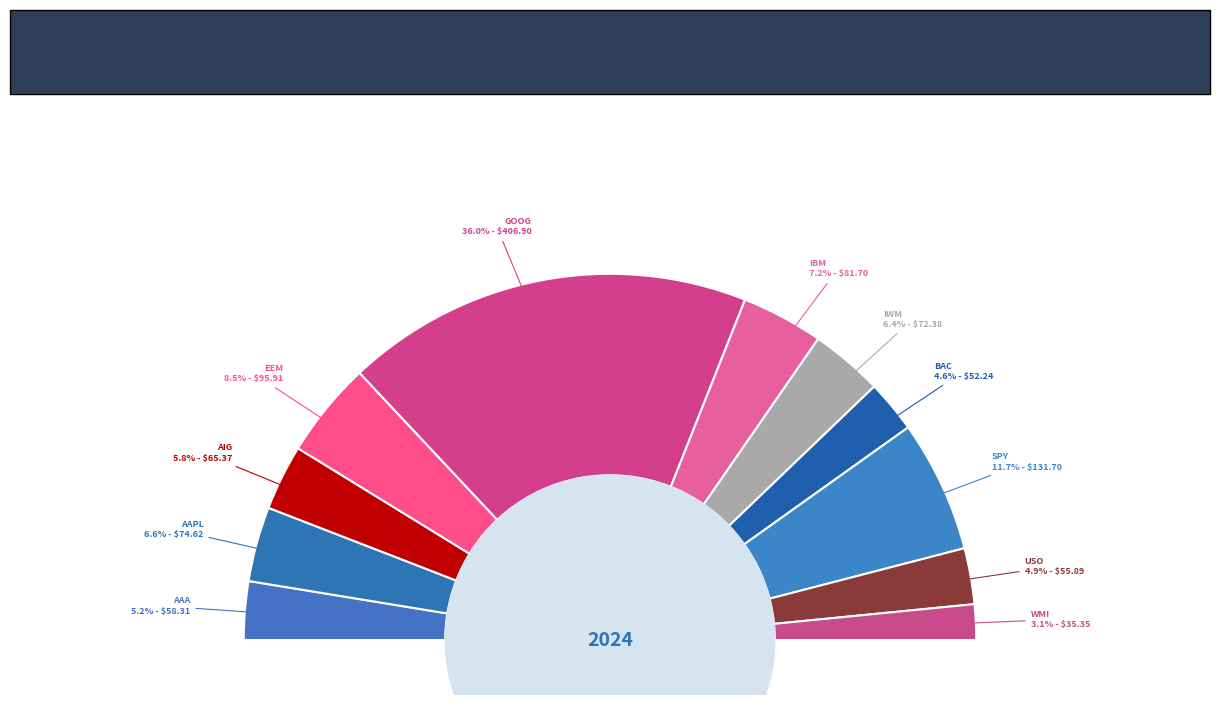

How many segments does this pie chart have?

11